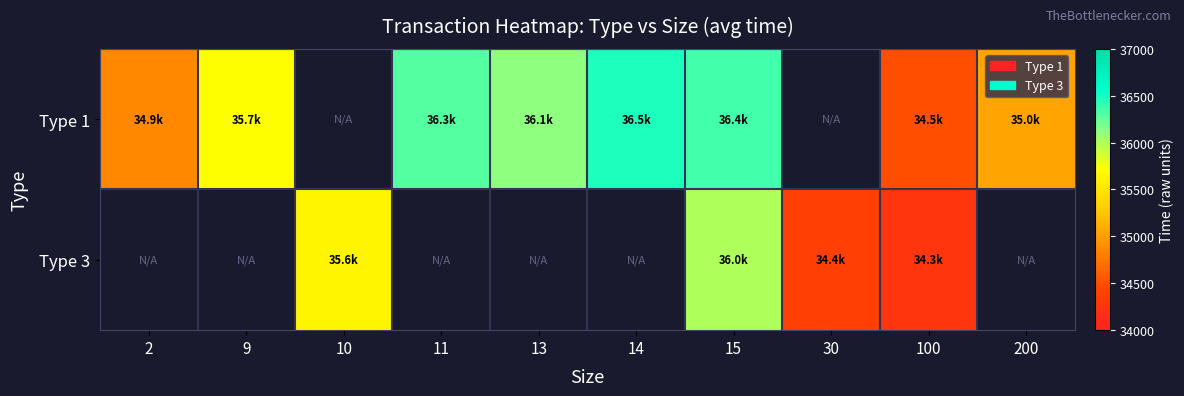

How many series are shown in this chart?

2